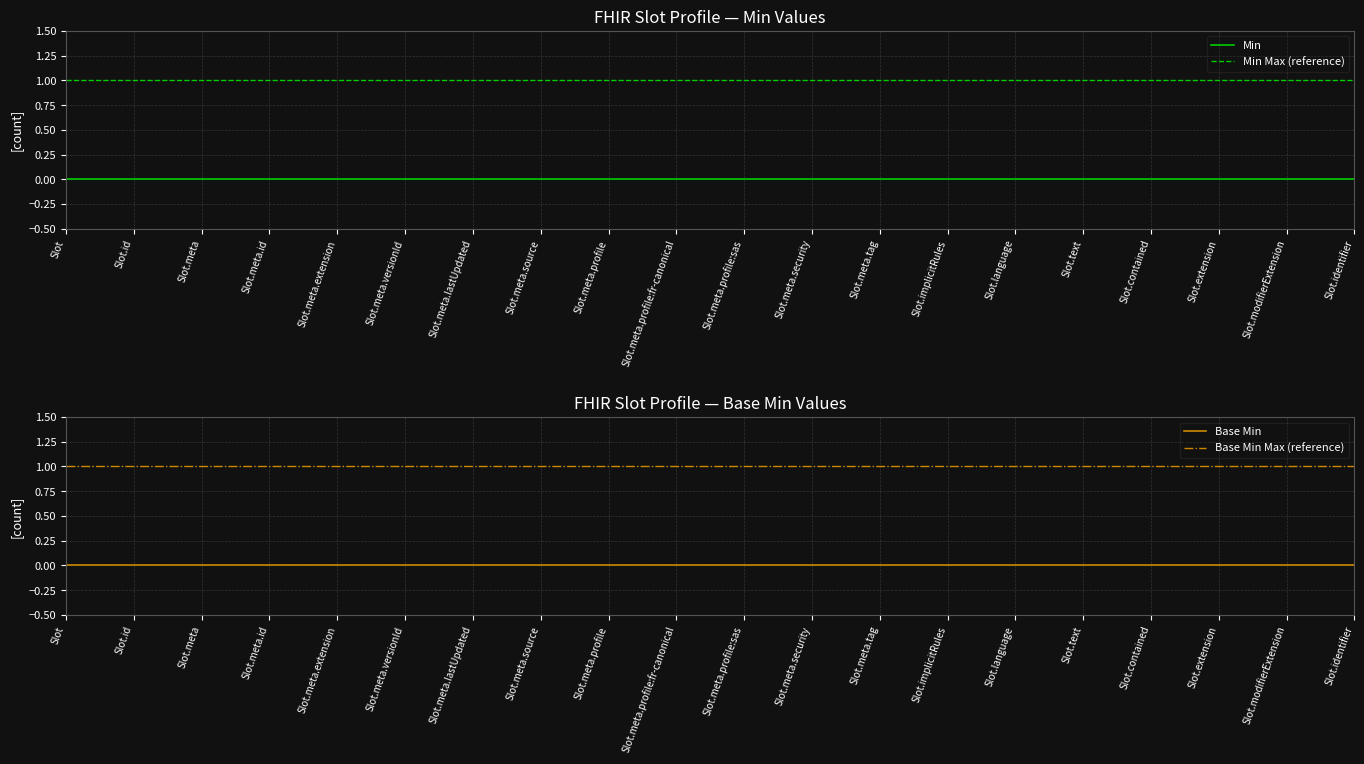

What is the average value of the Min Max (reference) series?

1